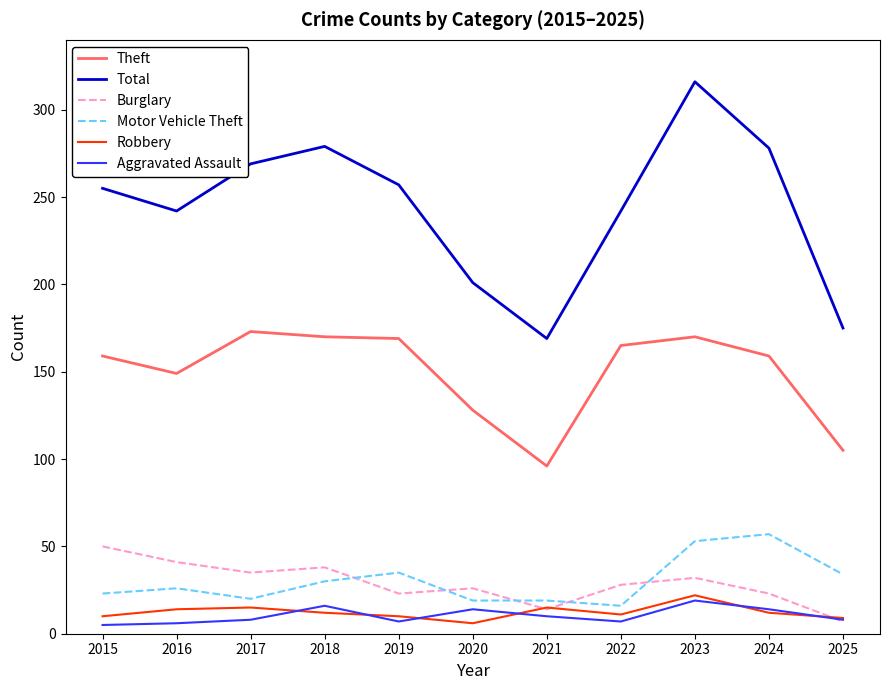

Which series has the largest range (max minus min)?

Total